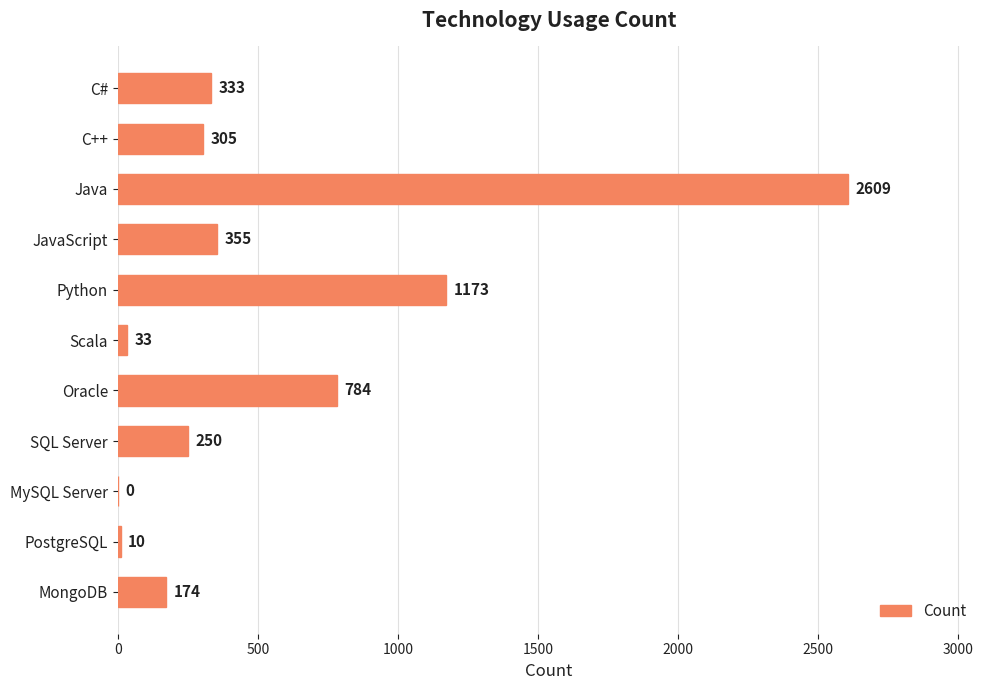

What is the maximum value shown in the chart?

2609